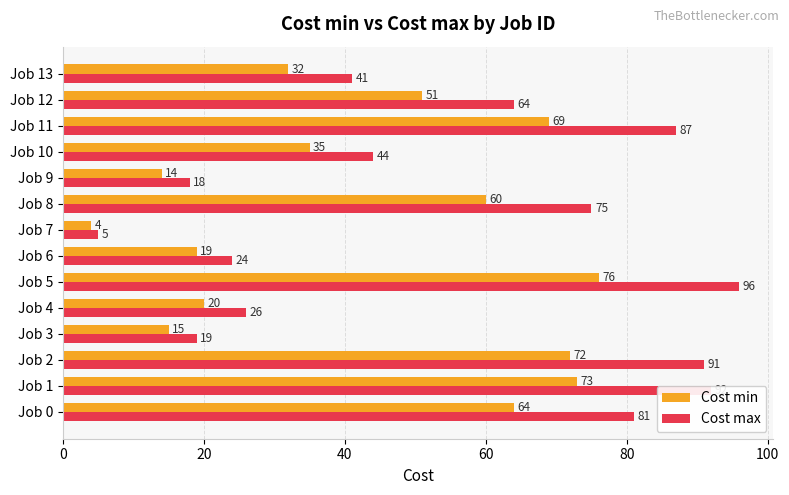

Which category has the lowest value in the Cost min series?

Job 7